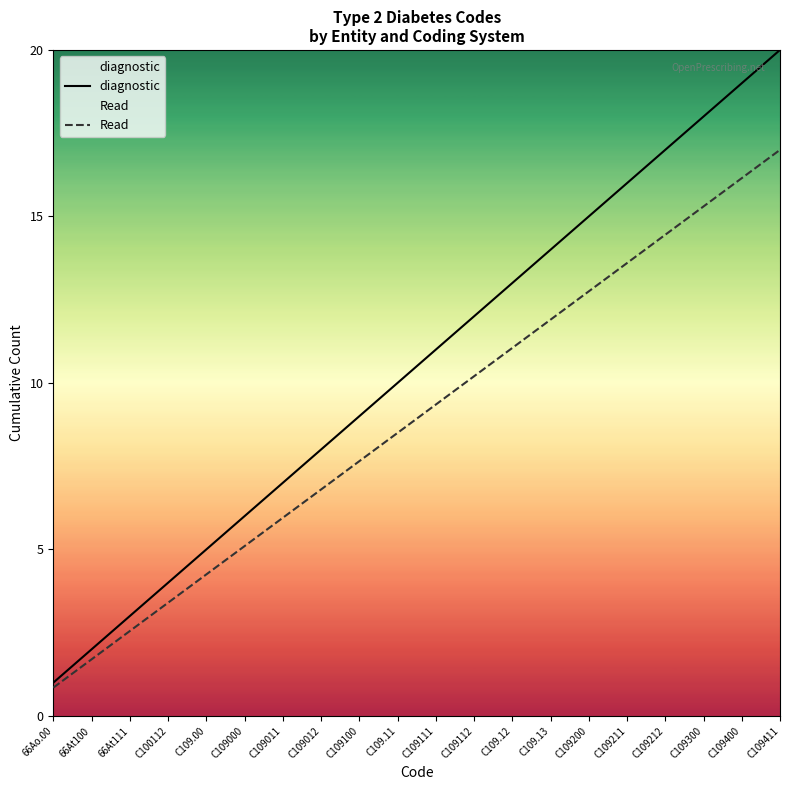

Reading left to right, what are all the values shown in this chart?

diagnostic: 66Ao.00=1.0	66At100=2.0	66At111=3.0	C100112=4.0	C109.00=5.0	C109000=6.0	C109011=7.0	C109012=8.0	C109100=9.0	C109.11=10.0	C109111=11.0	C109112=12.0	C109.12=13.0	C109.13=14.0	C109200=15.0	C109211=16.0	C109212=17.0	C109300=18.0	C109400=19.0	C109411=20.0
Read: 66Ao.00=0.8	66At100=1.7	66At111=2.5	C100112=3.4	C109.00=4.2	C109000=5.1	C109011=6.0	C109012=6.8	C109100=7.6	C109.11=8.5	C109111=9.3	C109112=10.2	C109.12=11.0	C109.13=11.9	C109200=12.8	C109211=13.6	C109212=14.4	C109300=15.3	C109400=16.1	C109411=17.0